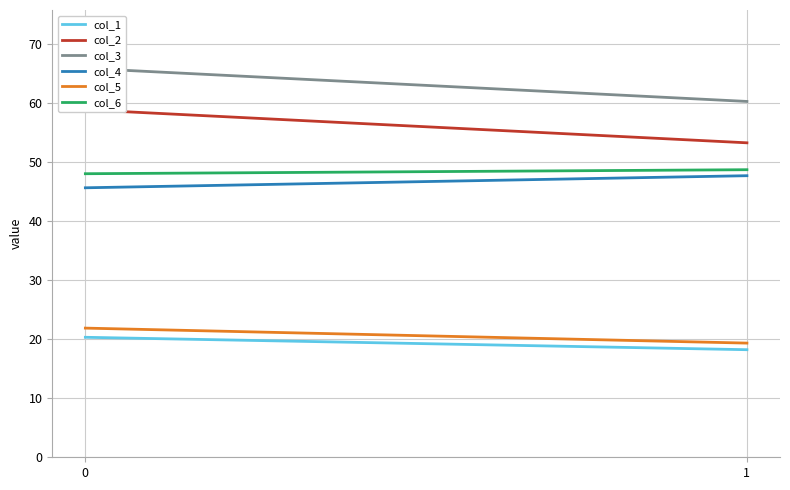

Between 0 and 1, which series saw the biggest shift?

col_2